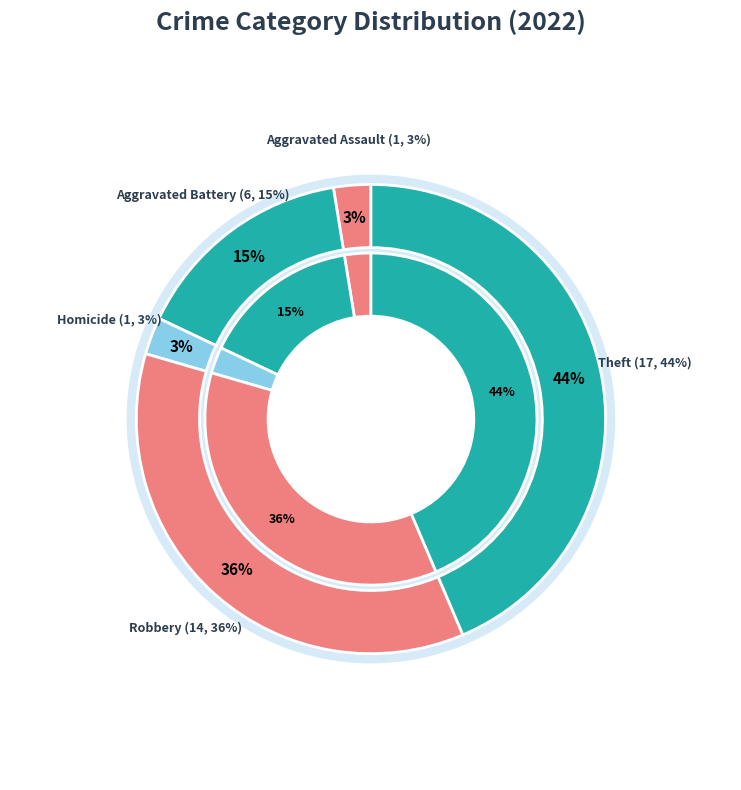

Does any single category account for the majority?

No